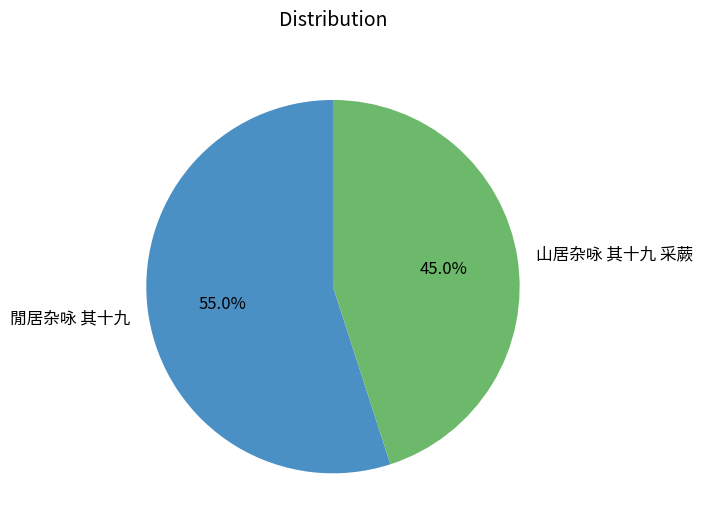

How many segments does this pie chart have?

2